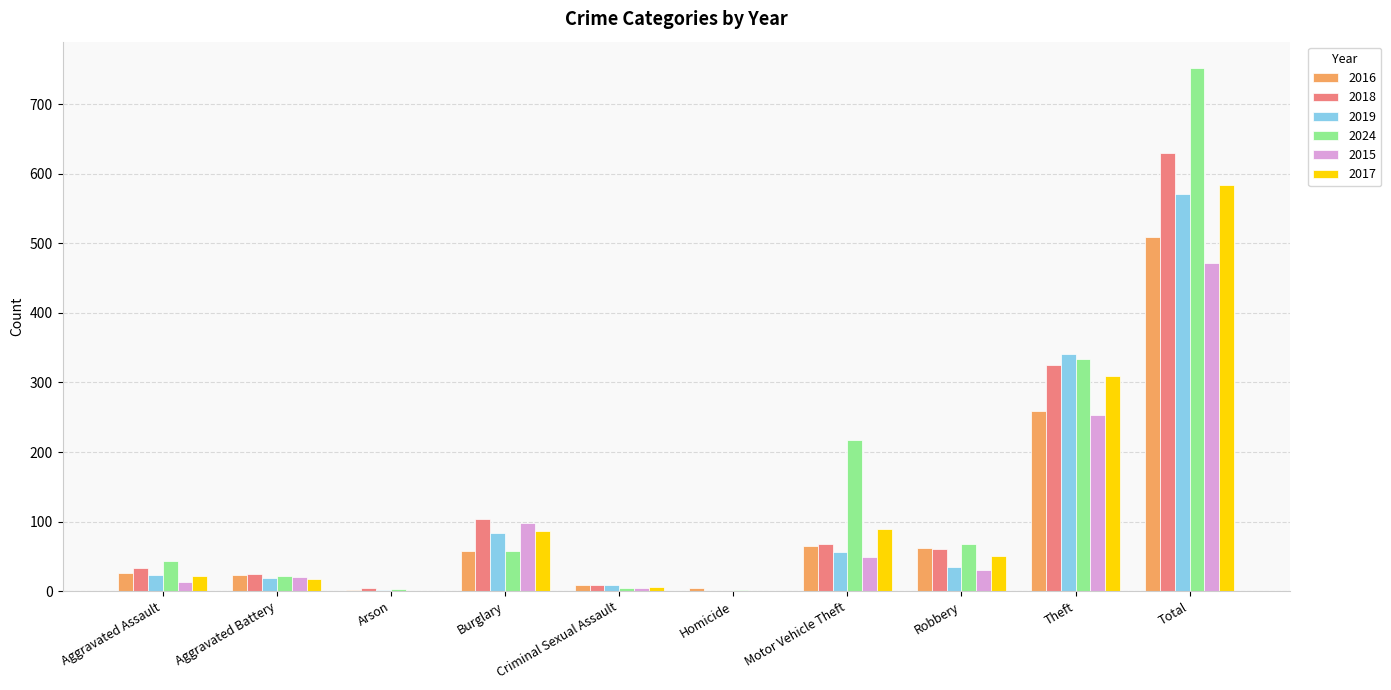

The value of 2018 at Burglary is 104. True or false?

True